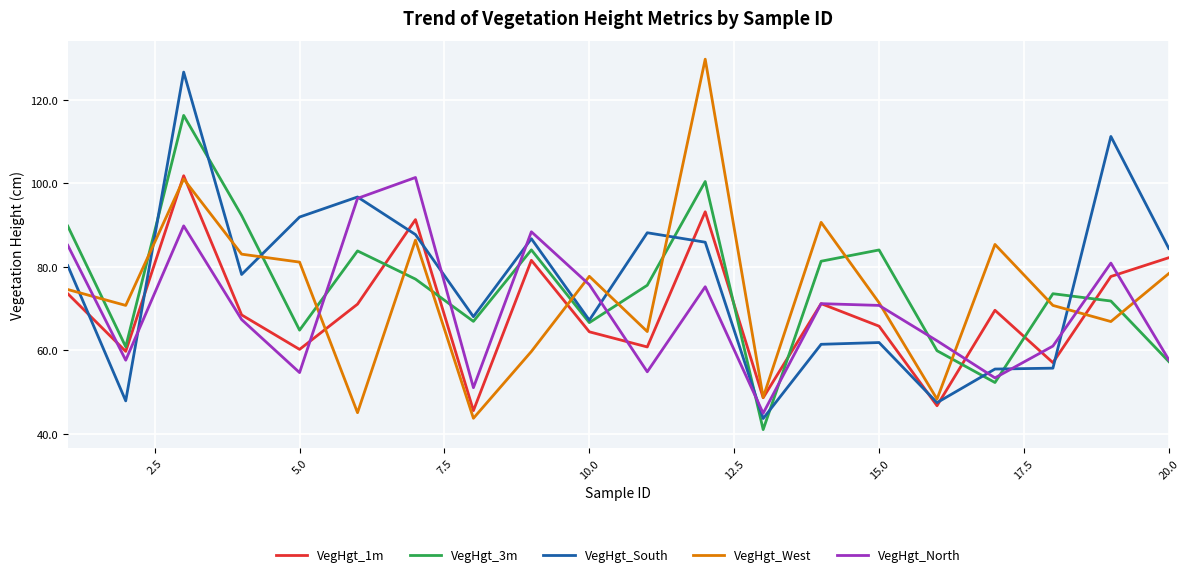

What is the lowest value of the VegHgt_1m series?

45.5